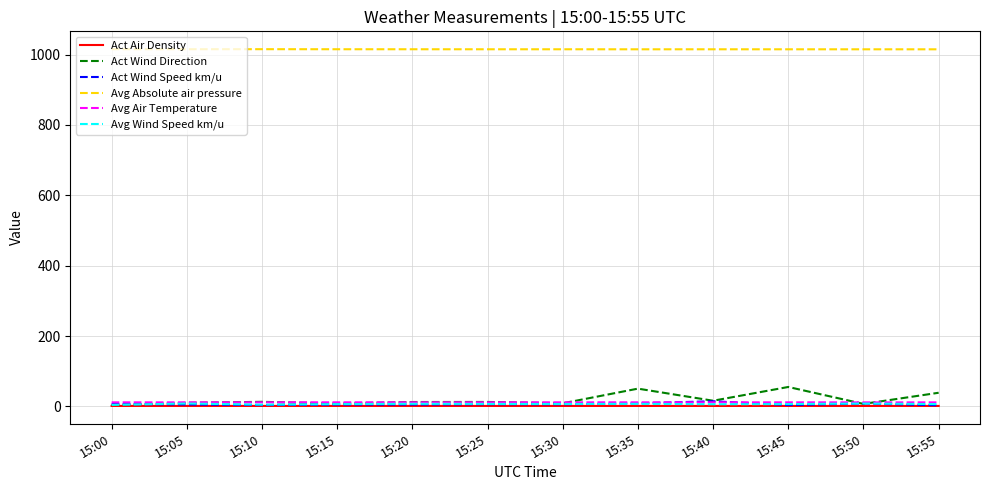

Which series has the largest total across all categories?

Avg Absolute air pressure